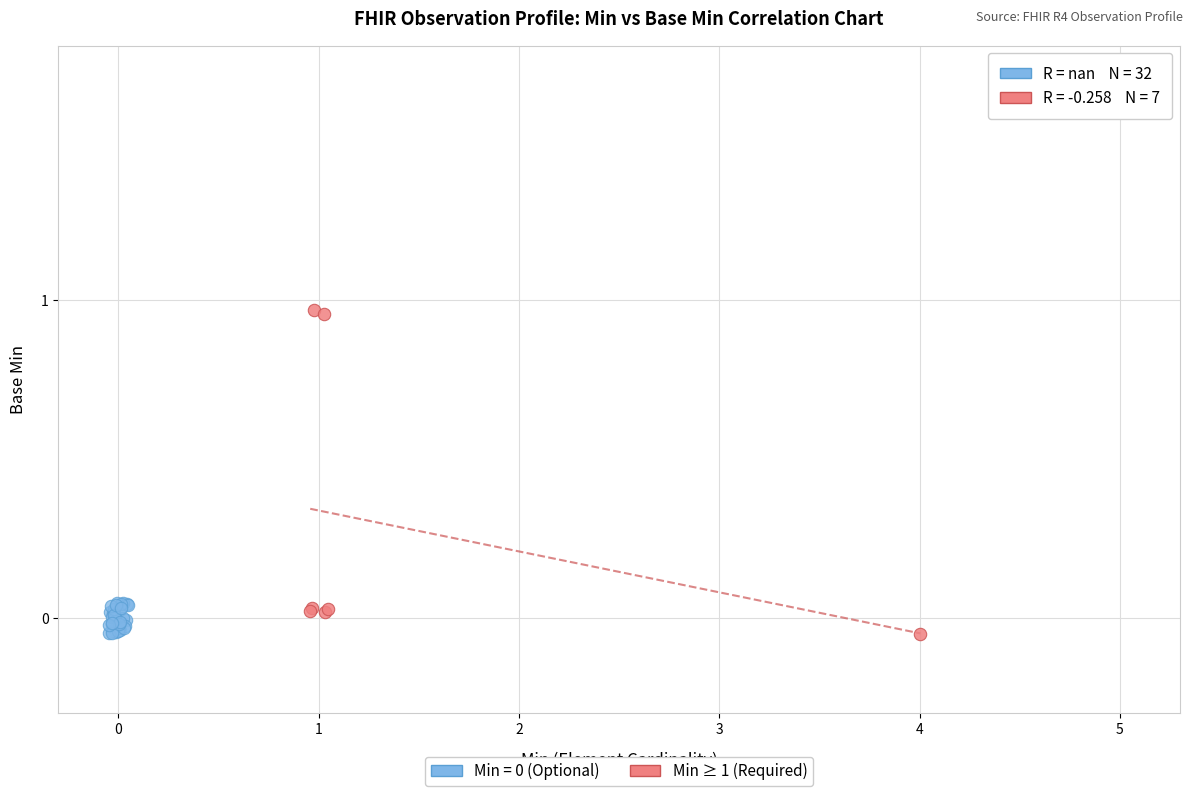

Which series contains the highest Y value?

Min ≥ 1 (Required)